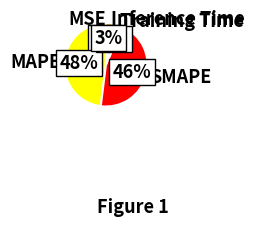

Combined, do Inference Time and MAPE account for over 50%?

Yes